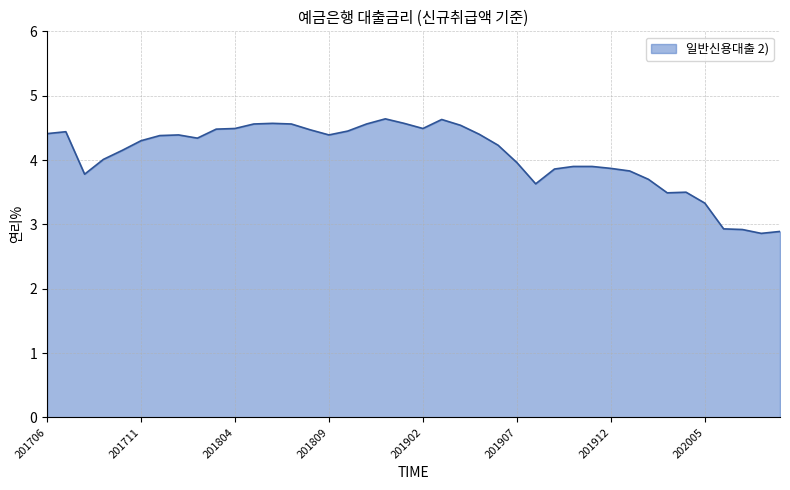

What is the difference between the maximum and minimum values?

1.8